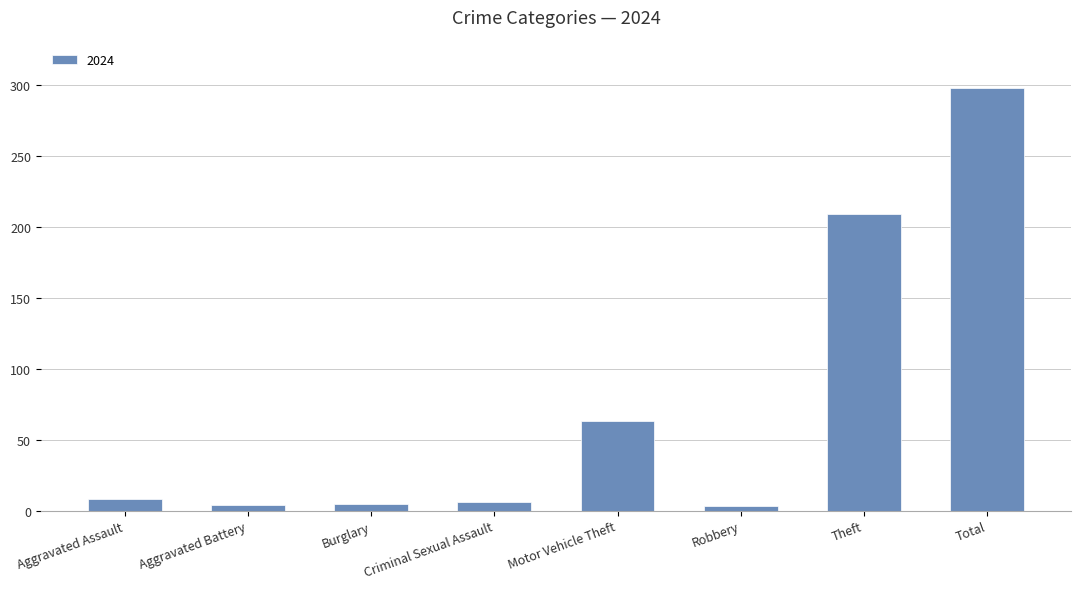

Is it true that the value at Motor Vehicle Theft is 90?

False